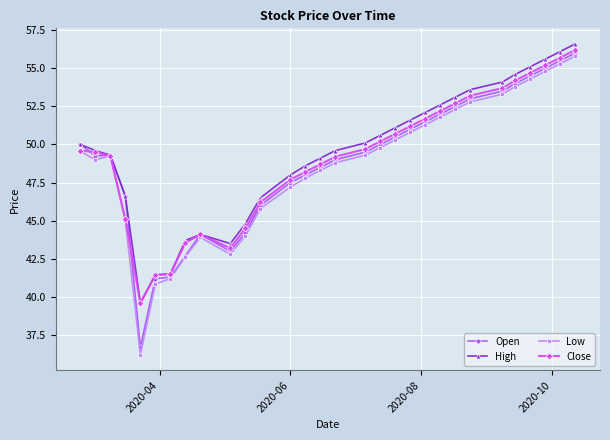

True or false: Low has more than 1 interior local peaks.

True